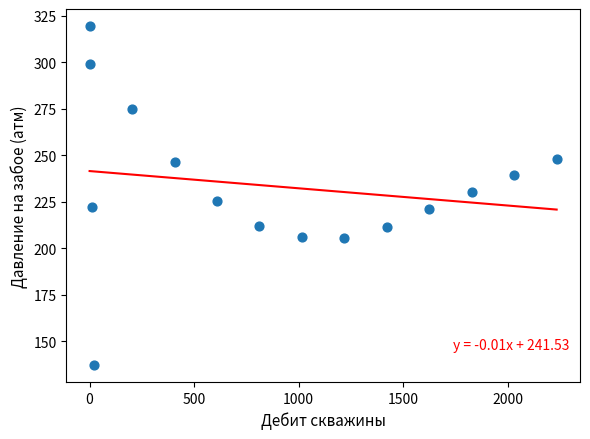

What is the range of Y values (max minus min)?

182.4